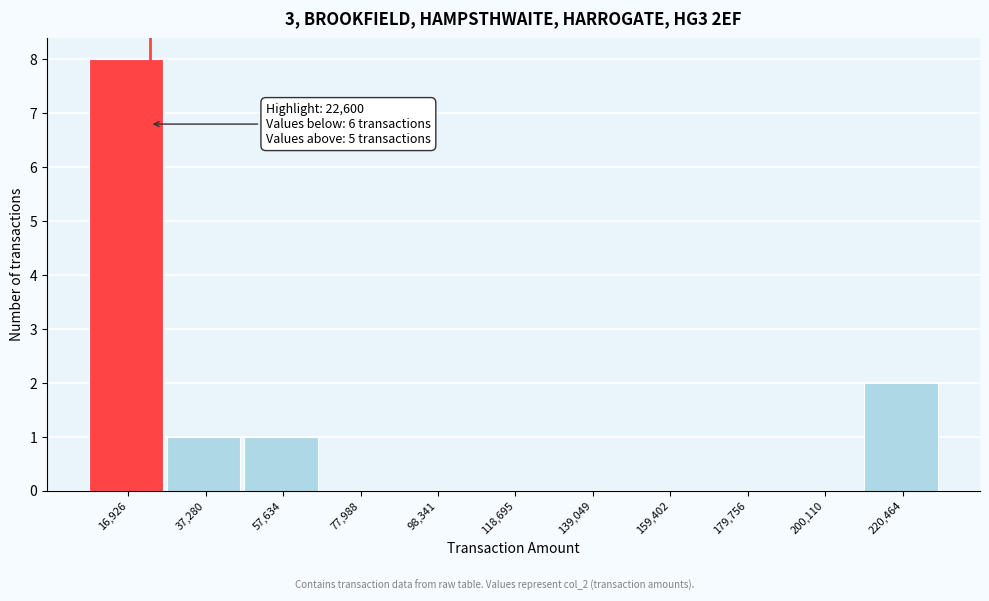

Over which range of the x-axis is the bar tallest?

5000 to 25000